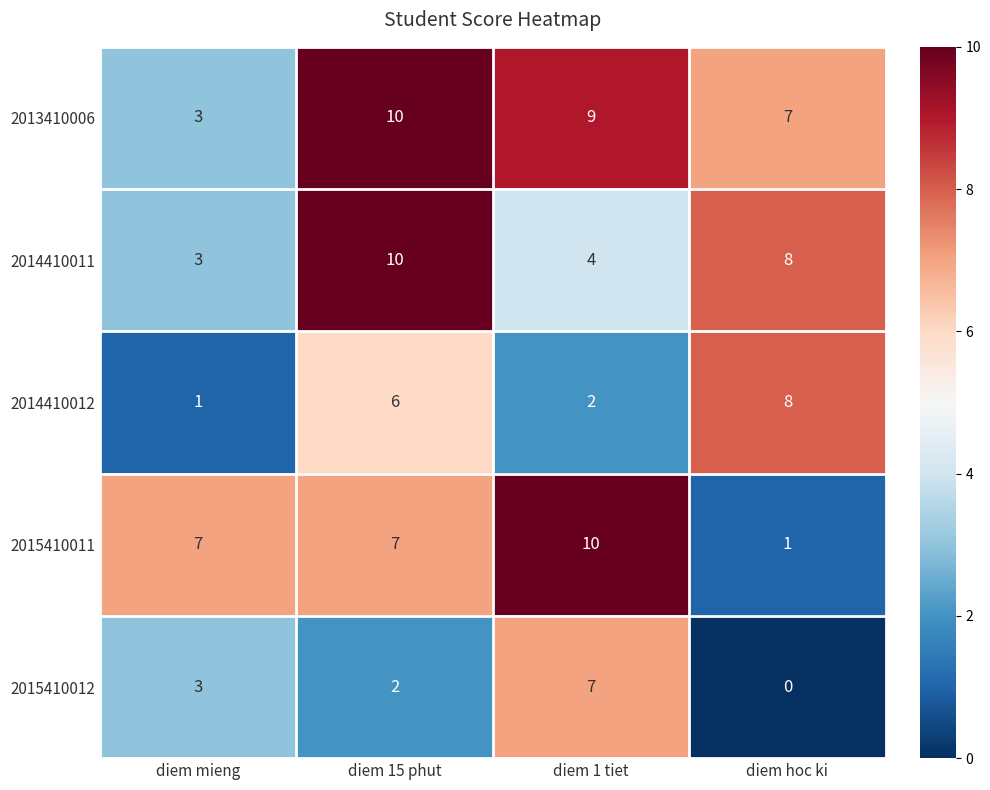

What is the difference between the 2013410006 values at diem mieng and diem hoc ki?

4